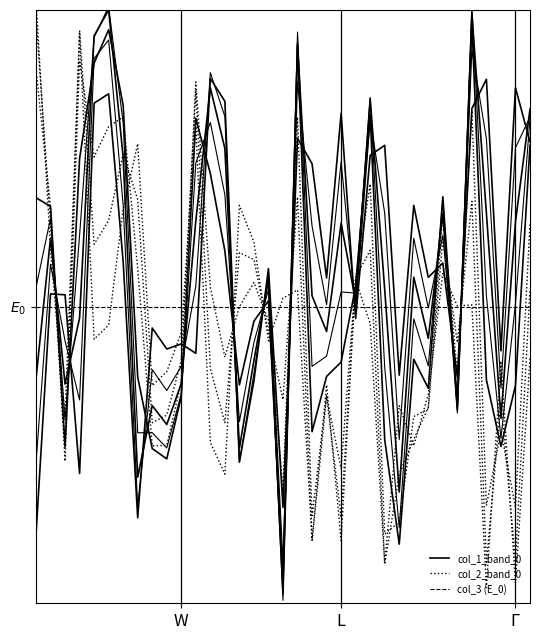

Which series has the largest total across all categories?

col_1